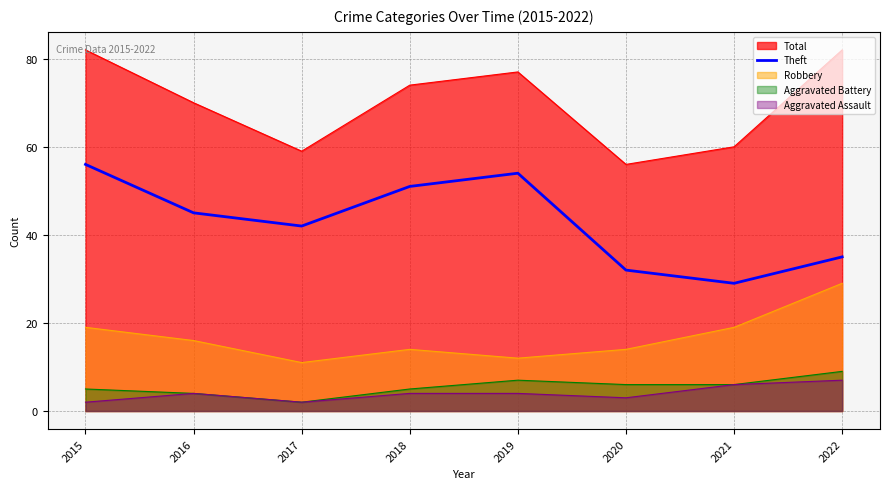

How many data points are above 45?

3